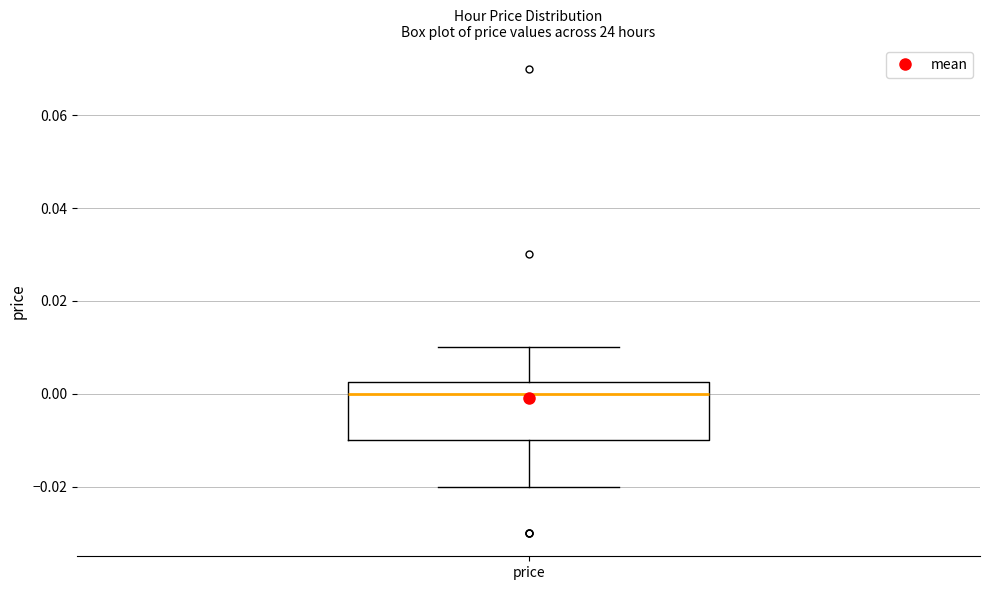

Transcribe this box plot: give where the median line is, the range the box spans, and where the two whiskers end, as read against the y-axis. The values are not printed on the chart, so give them approximately, as read against the axis.

median 0.000, box -0.010 to 0.002, whiskers -0.020 to 0.010